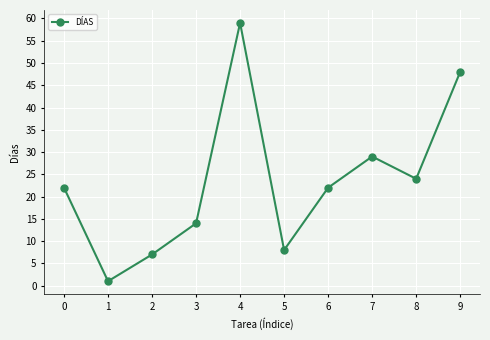

Which category has the highest value across all series?

4